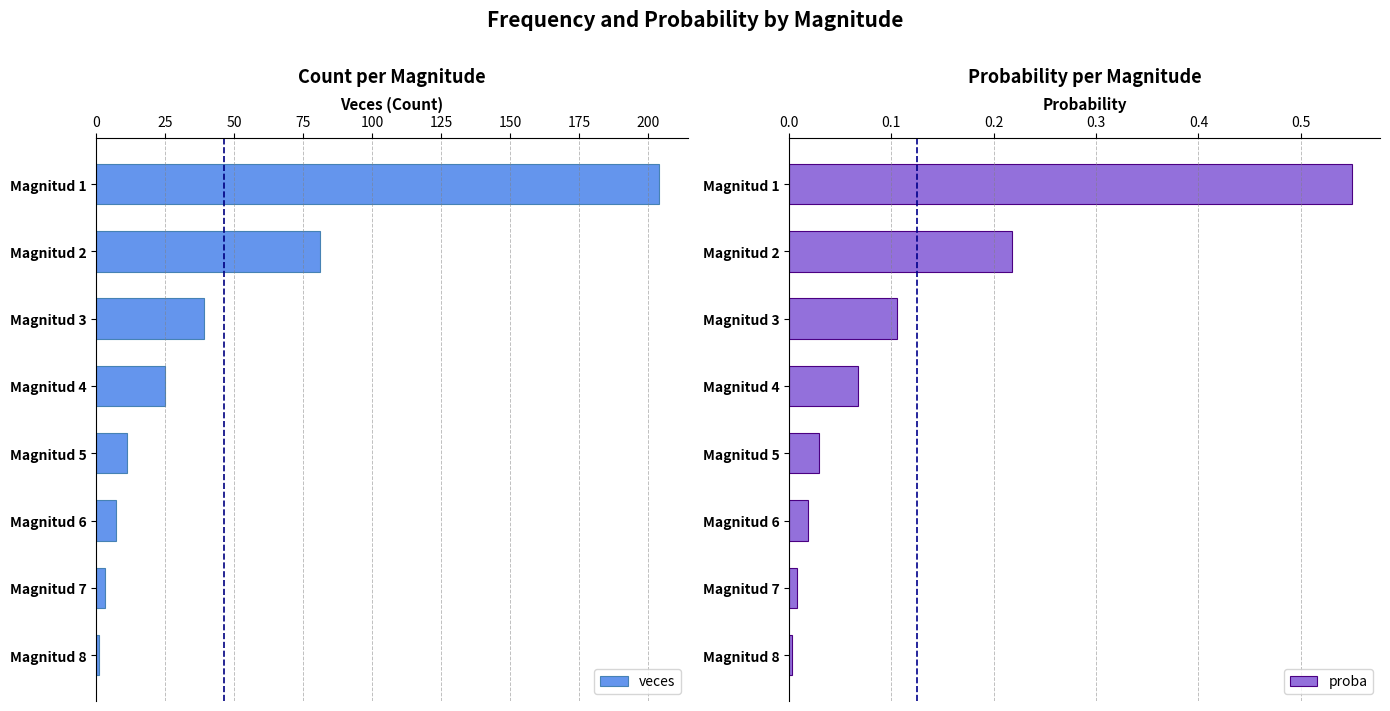

Which label corresponds to the smallest value in the chart?

175